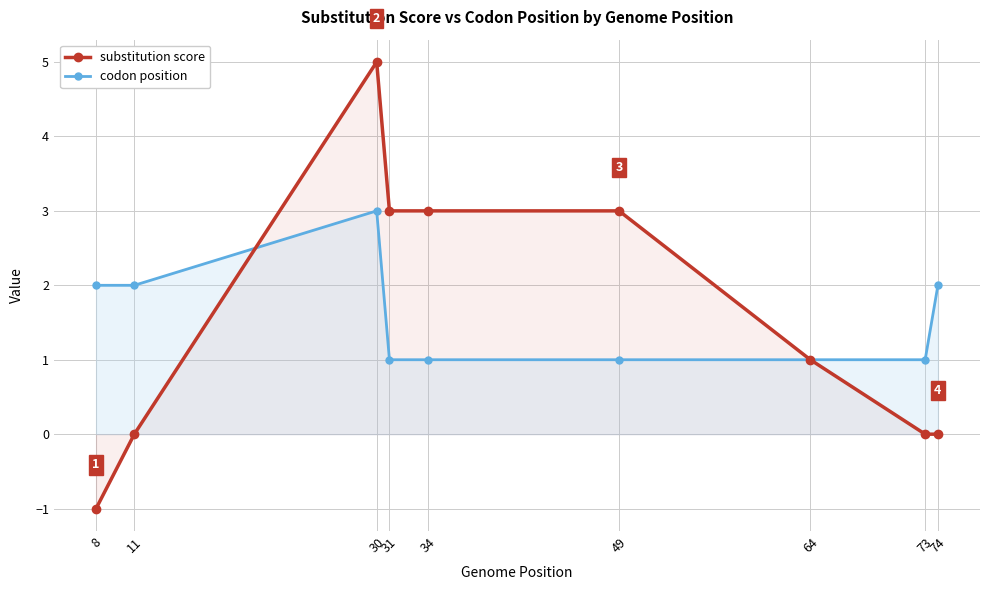

What is the average value of the codon position series?

2